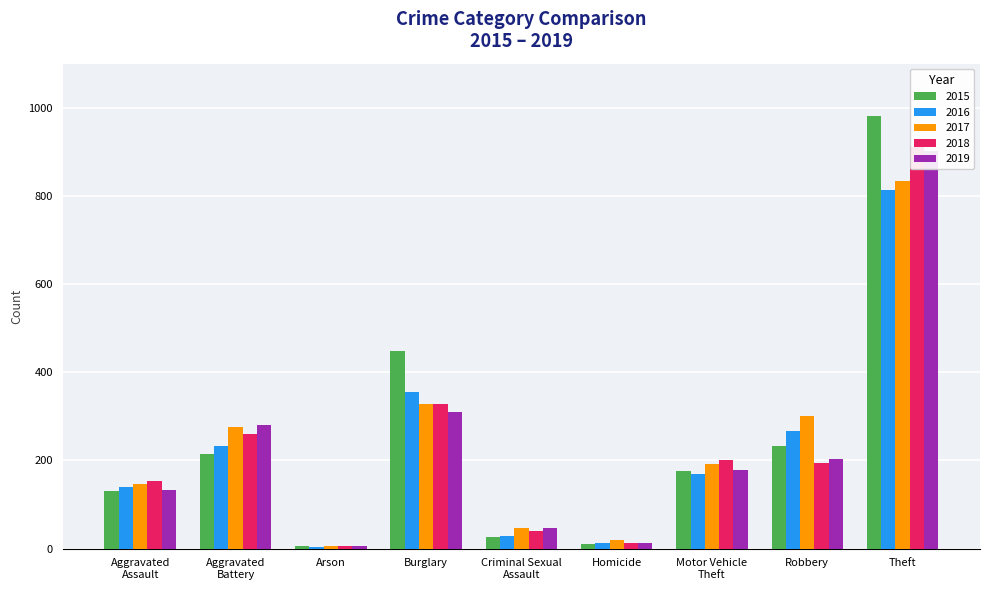

What is the label of the 2nd bar from the left?

Aggravated Battery